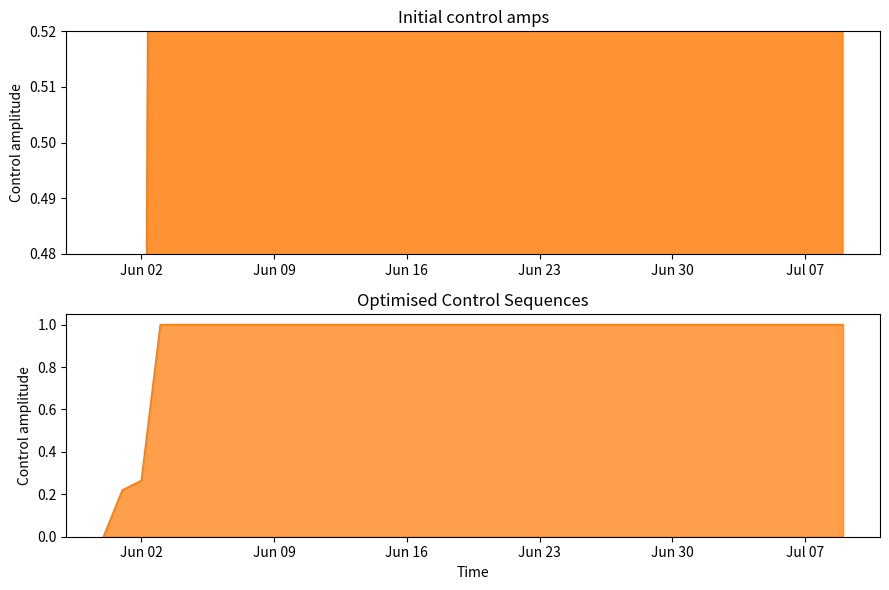

Rank the categories by value from highest to lowest.

2020-06-03, 2020-06-04, 2020-06-05, 2020-06-06, 2020-06-07, 2020-06-08, 2020-06-09, 2020-06-10, 2020-06-11, 2020-06-12, 2020-06-13, 2020-06-14, 2020-06-15, 2020-06-16, 2020-06-17, 2020-06-18, 2020-06-19, 2020-06-20, 2020-06-21, 2020-06-22, 2020-06-23, 2020-06-24, 2020-06-25, 2020-06-26, 2020-06-27, 2020-06-28, 2020-06-29, 2020-06-30, 2020-07-01, 2020-07-02, 2020-07-03, 2020-07-04, 2020-07-05, 2020-07-06, 2020-07-07, 2020-07-08, 2020-07-09, 2020-06-02, 2020-06-01, 2020-05-31